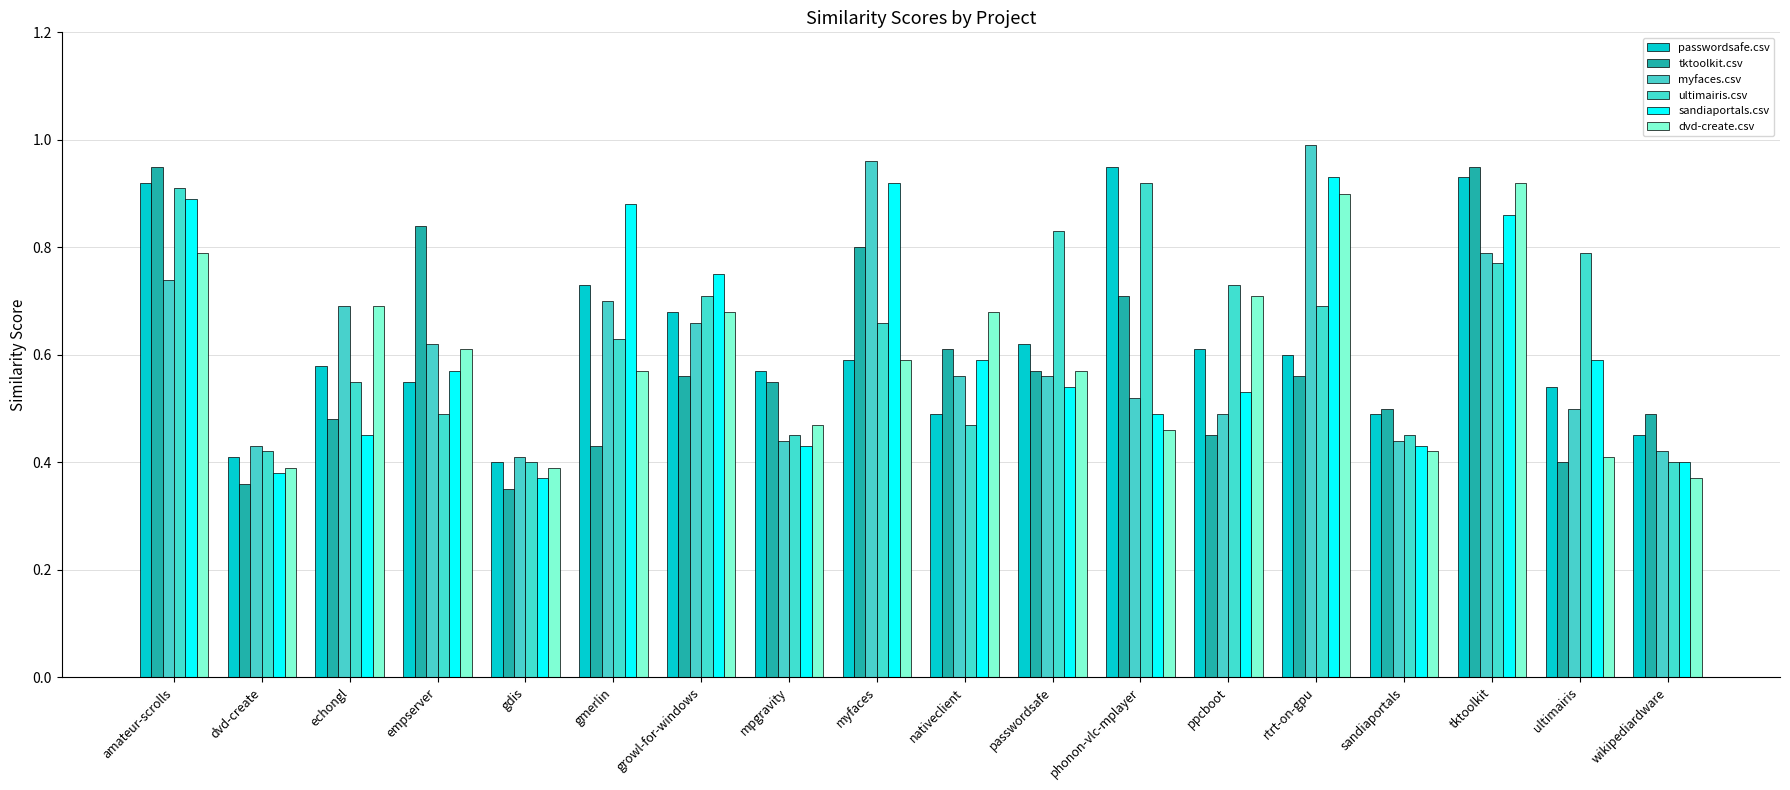

What position from the left is amateur-scrolls?

1